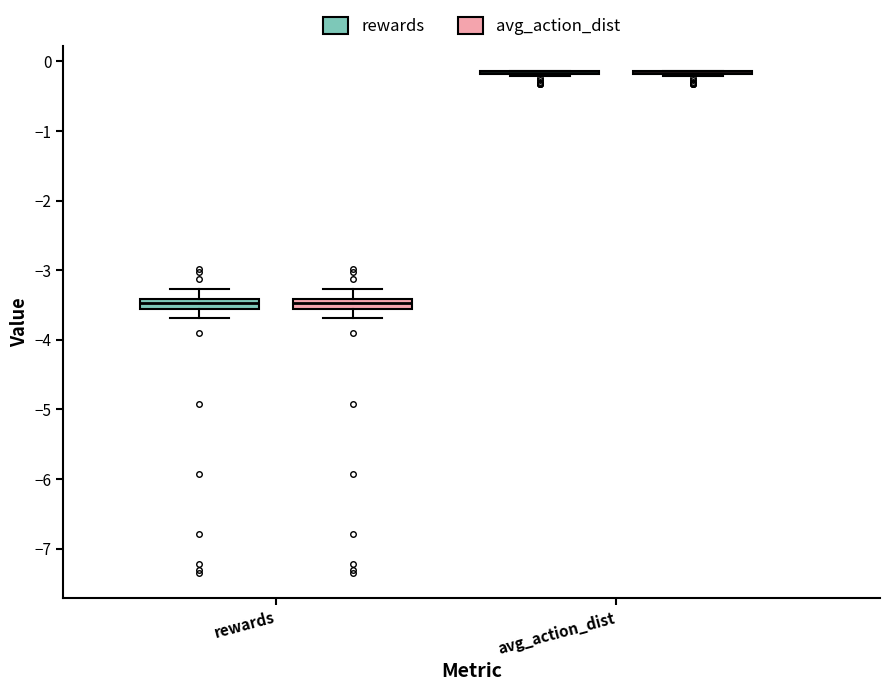

Where is the upper edge of the box for rewards (rewards) on the y-axis? The values are not printed on the chart, so give them approximately, as read against the axis.

-3.4